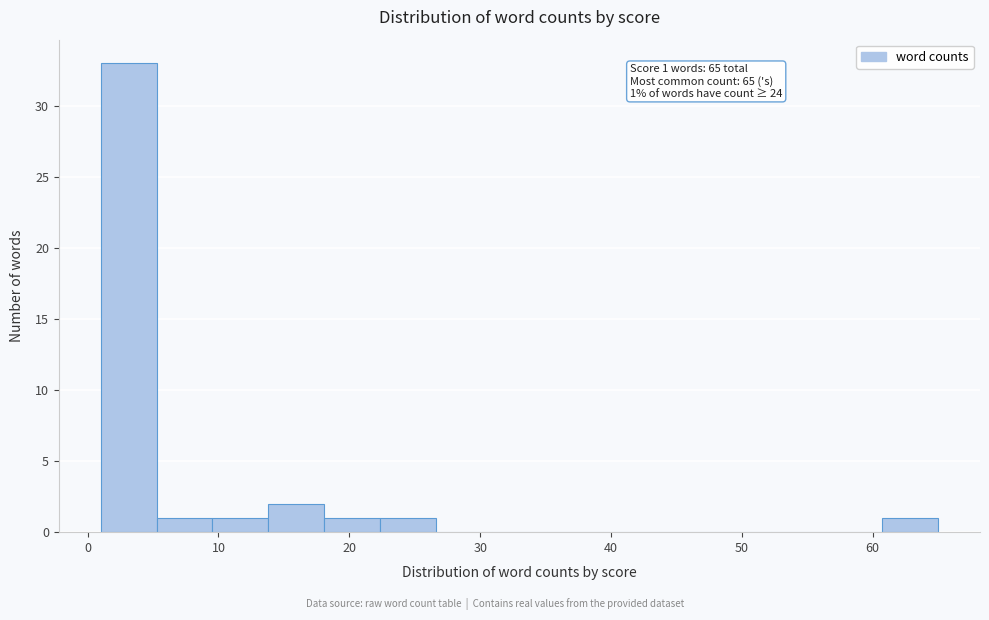

Which range on the x-axis has the tallest bar?

1 to 5